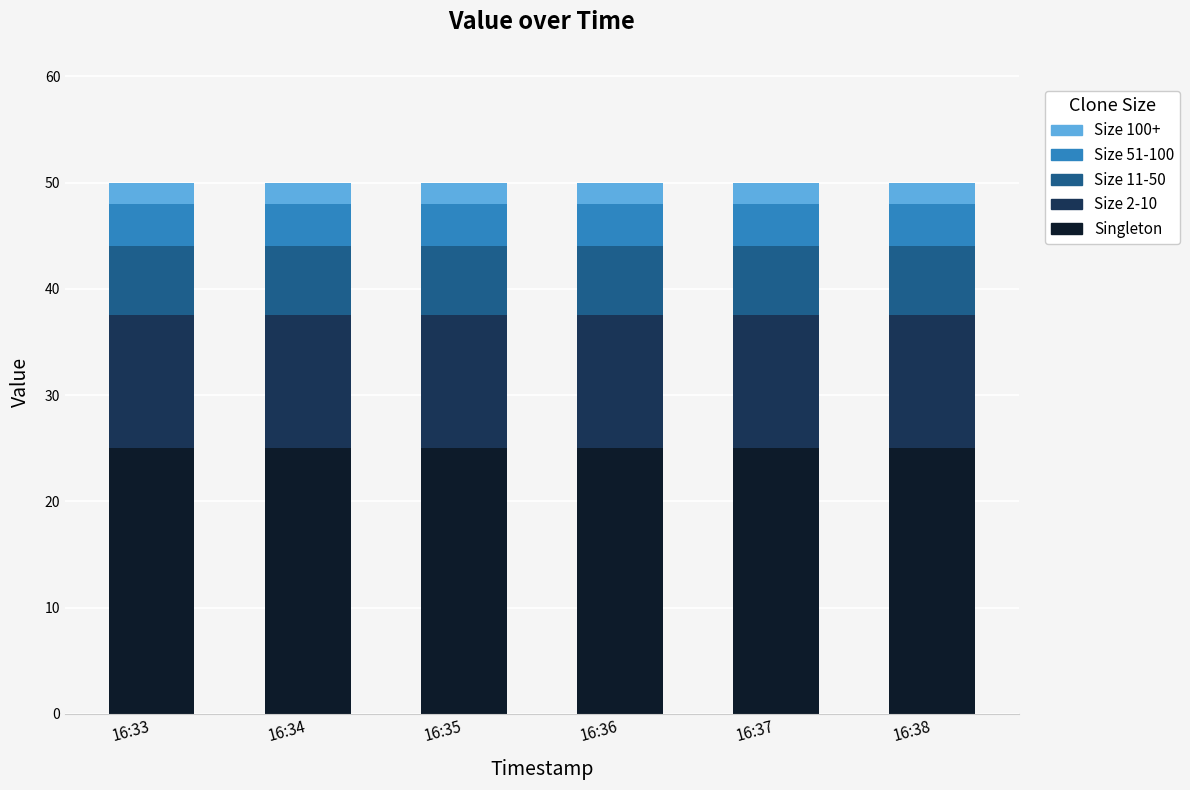

True or false: Singleton has a value of 32.7 at 16:38.

False